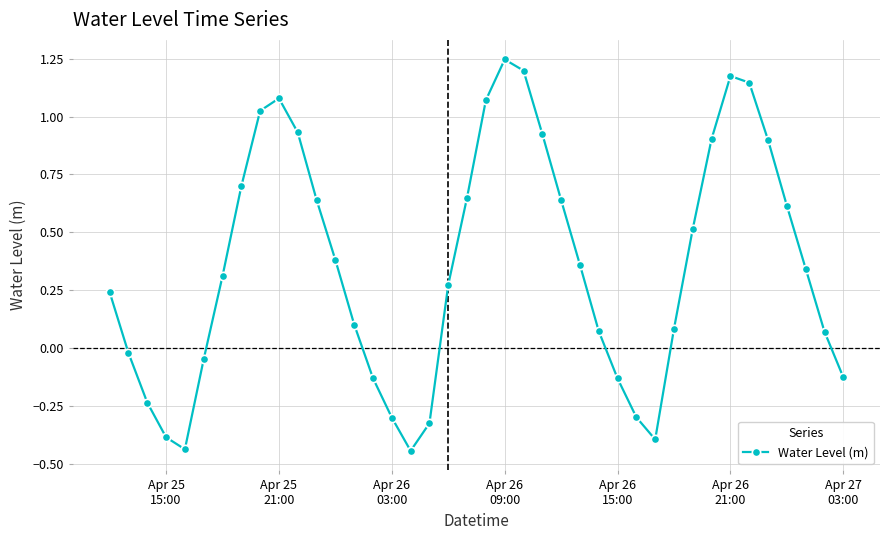

Count the number of categories in the chart.

40